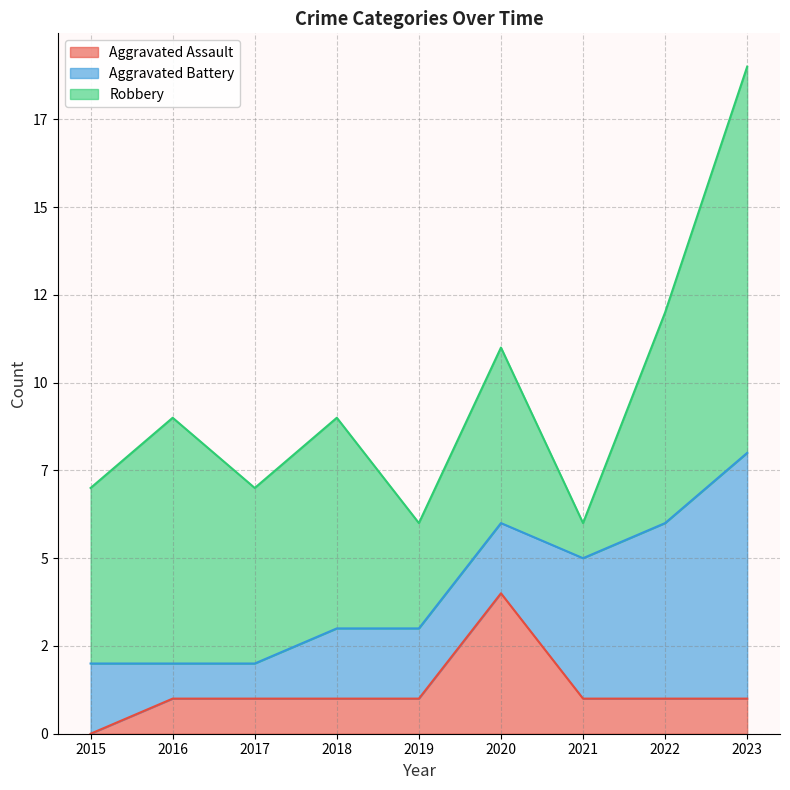

Which has a higher value, 2015 or 2020?

2020